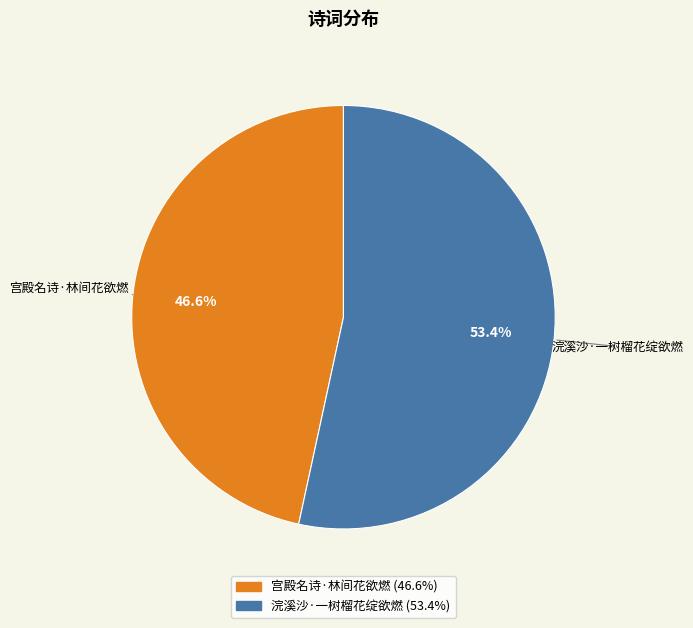

Count the number of slices in the pie.

2